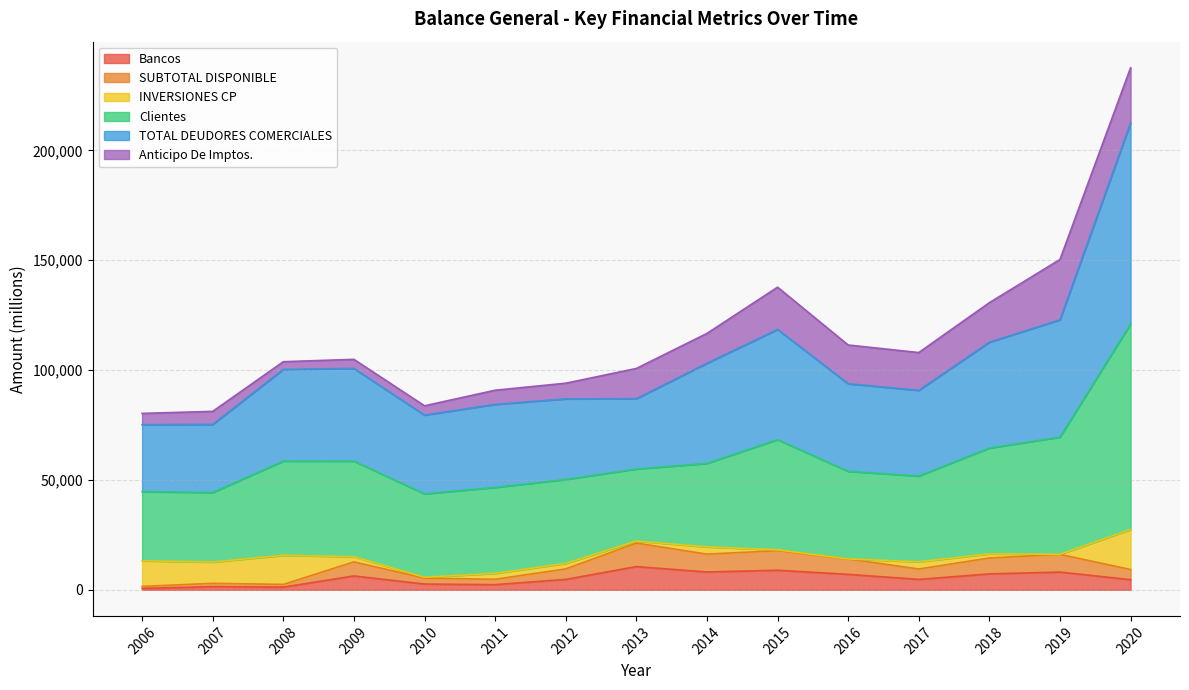

Which has a higher value, 2018 or 2013?

2013